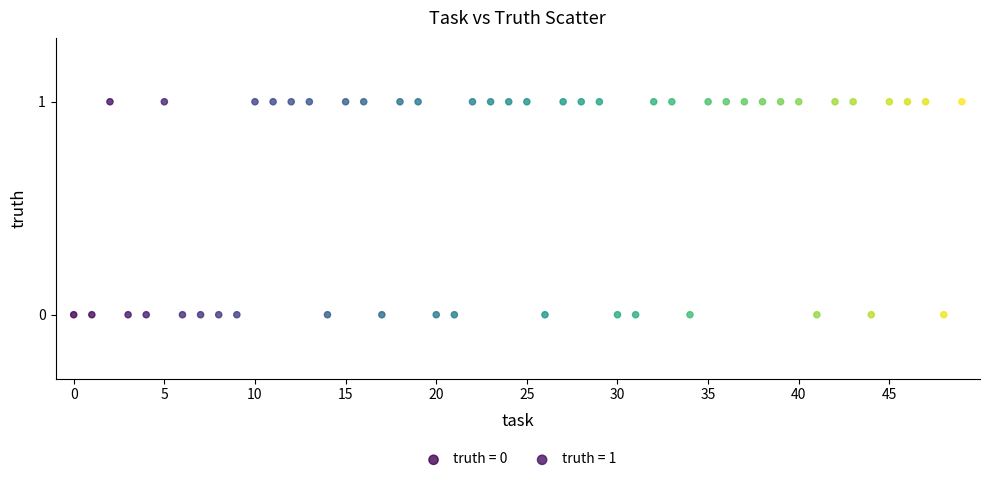

What are all the series names shown in the legend?

truth = 0, truth = 1